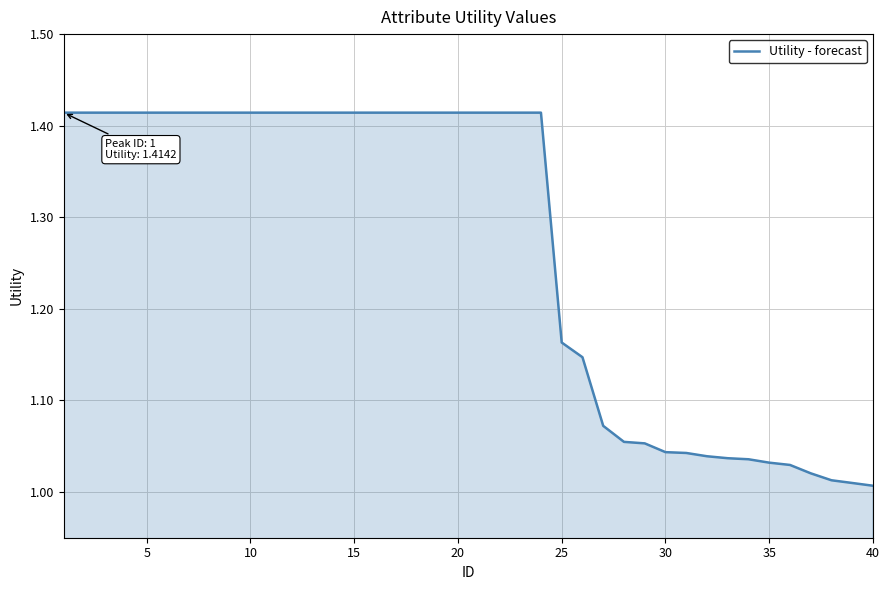

How many lines are shown in the chart?

1